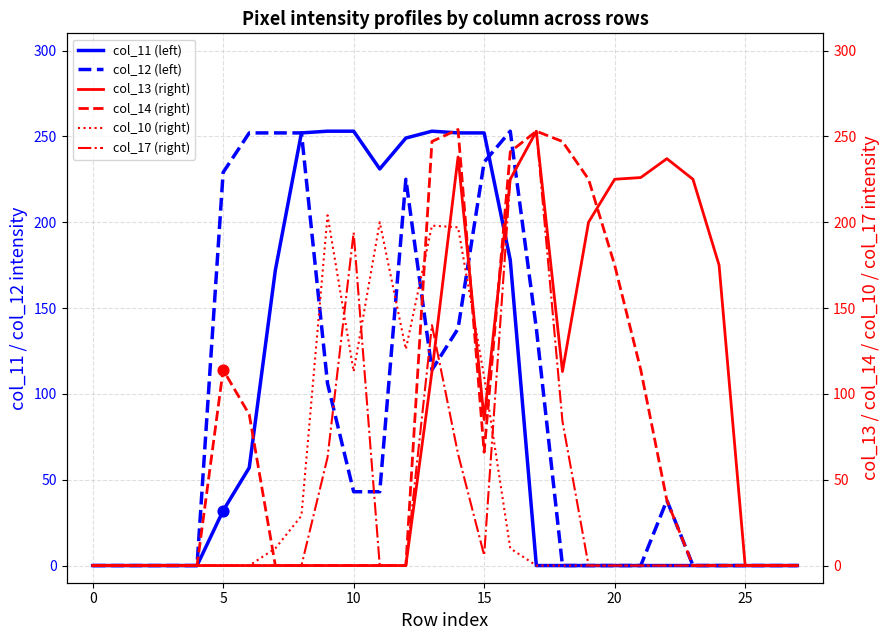

Which series contains the lowest Y value?

col_11